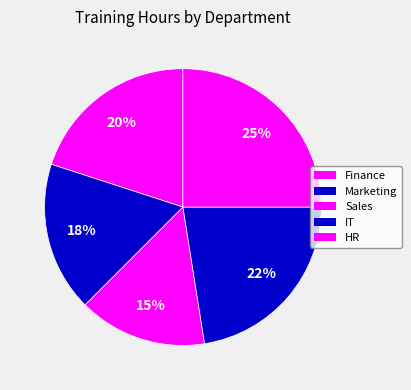

Combined, what portion of the pie is IT and Marketing?

40.0%